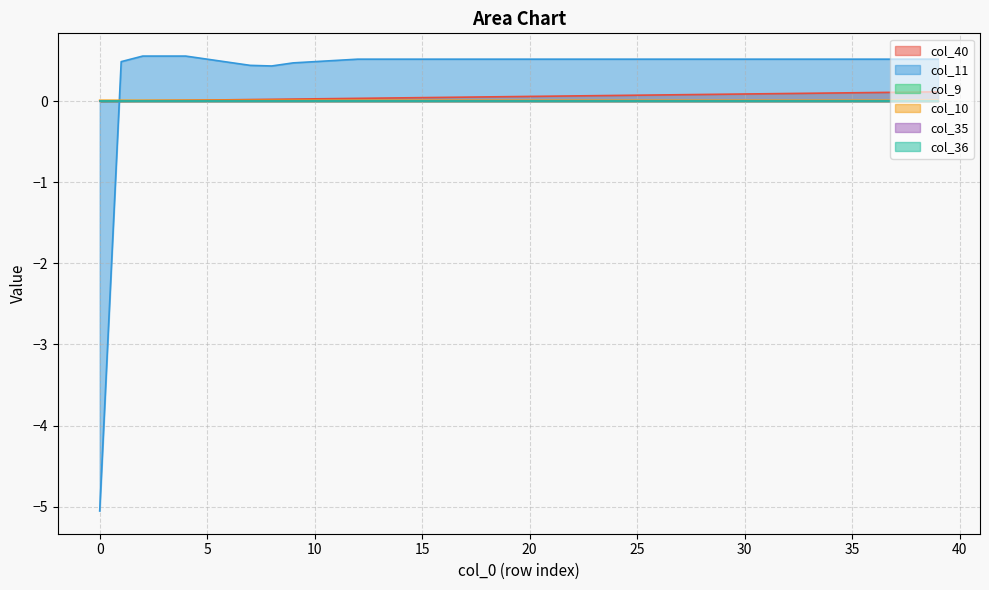

Does the chart have visible grid lines?

Yes